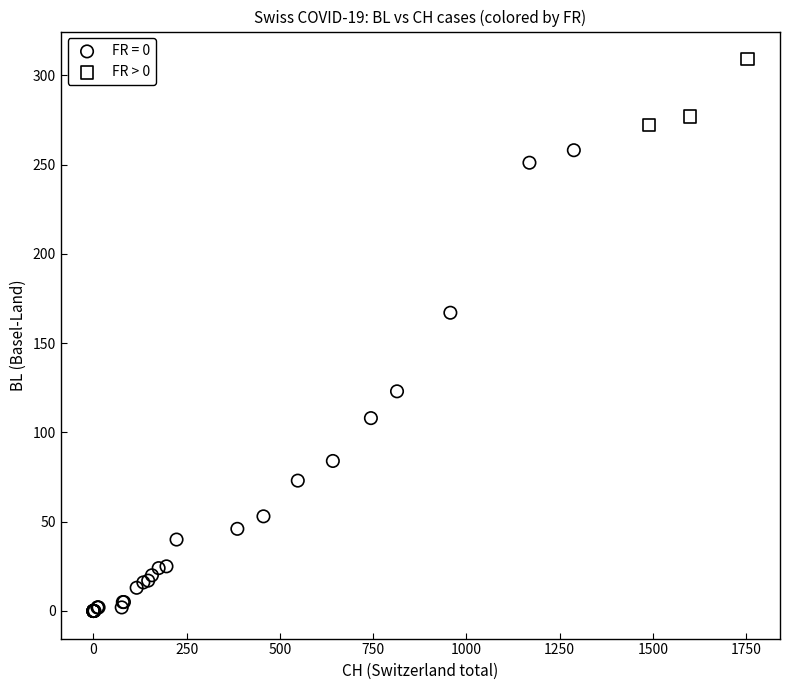

Which series reaches the minimum Y coordinate?

FR = 0